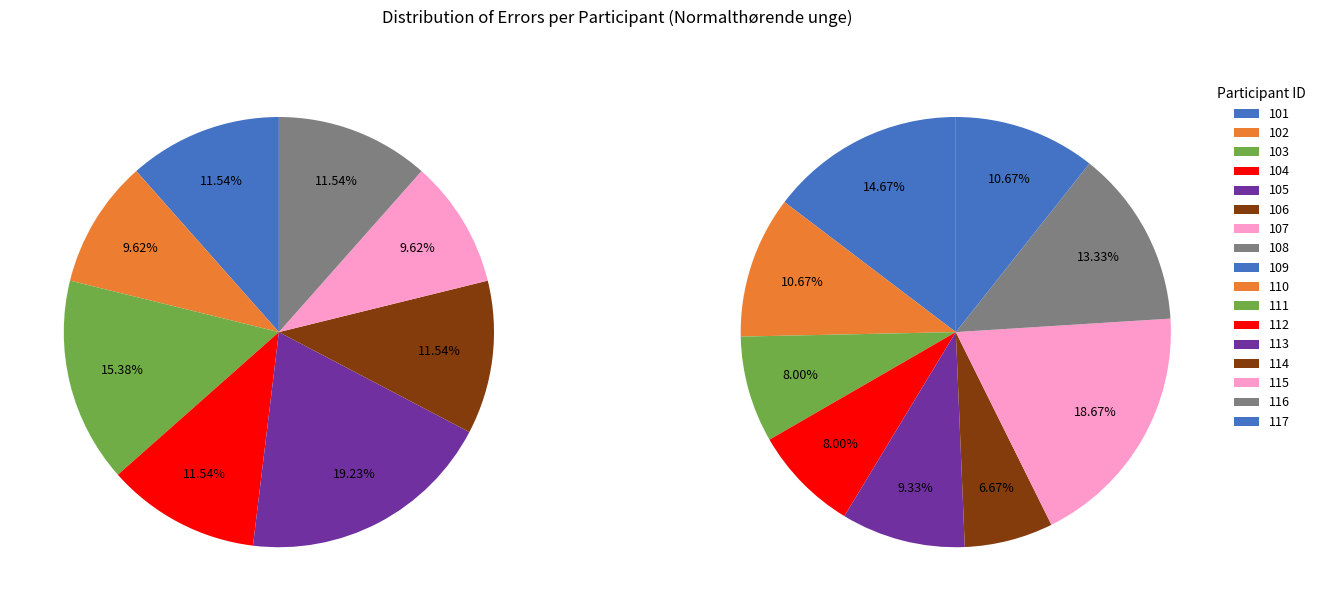

Count the number of slices in the pie.

17